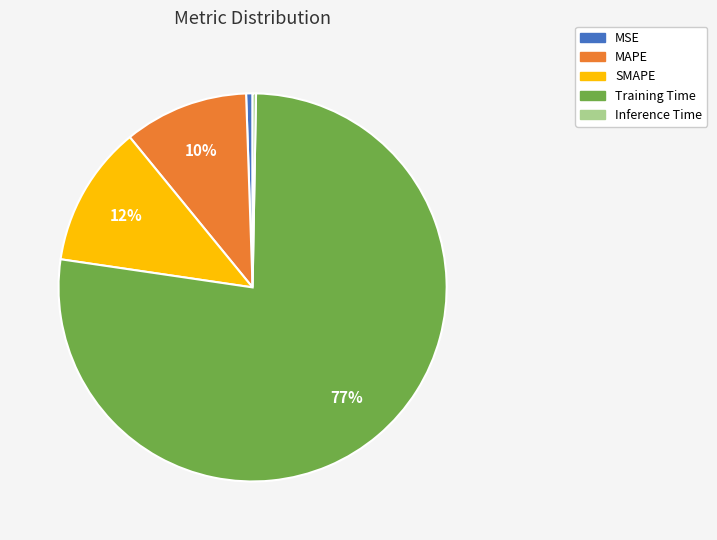

Which slice is the largest?

Training Time